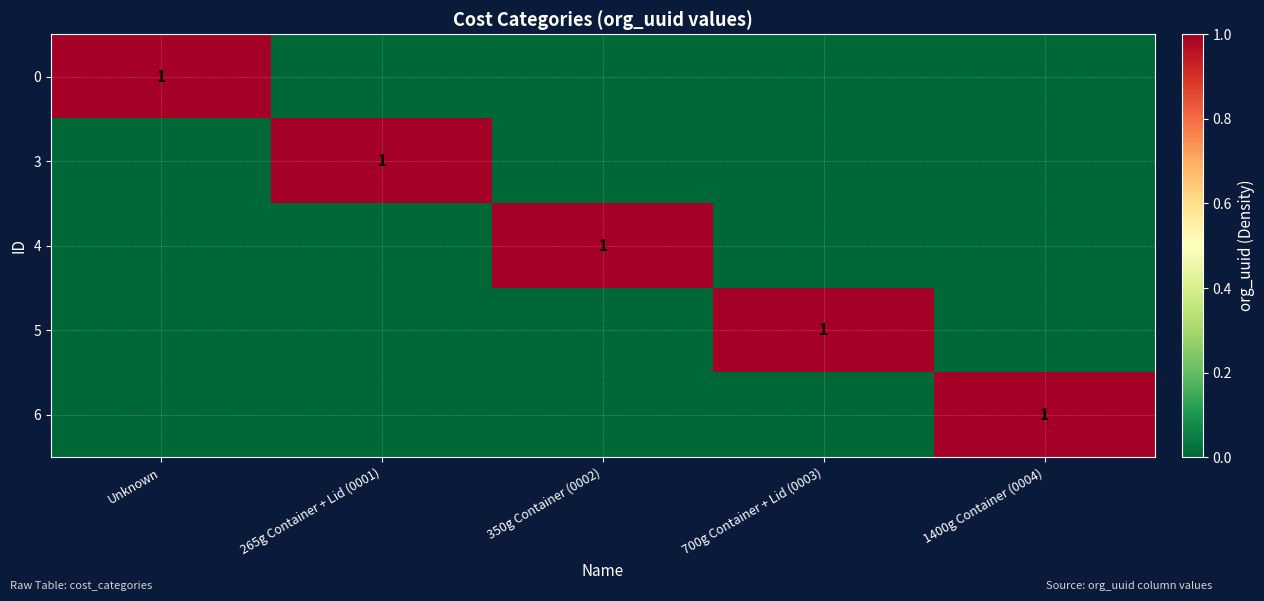

The value of 4 at 350g Container (0002) is 1. True or false?

True